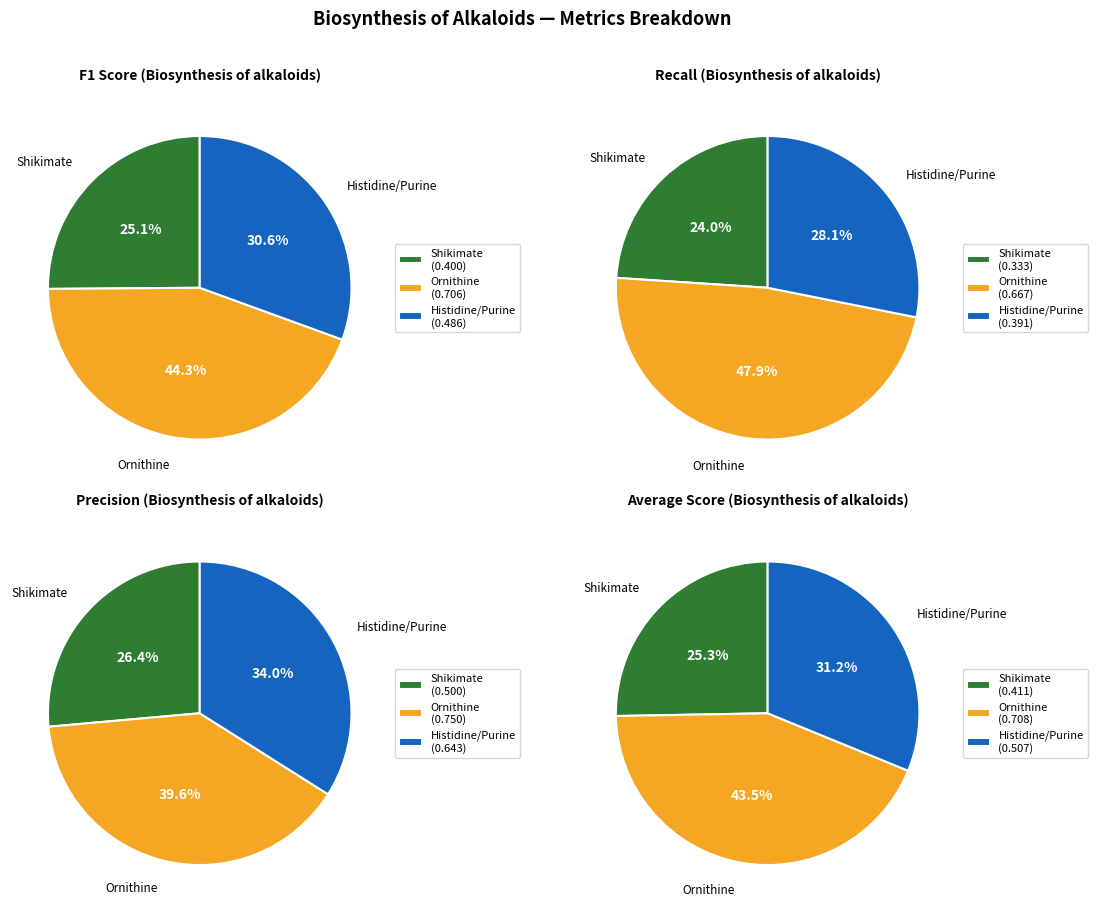

To the nearest percent, what is the difference between the precision and recall slice percentages?

6%